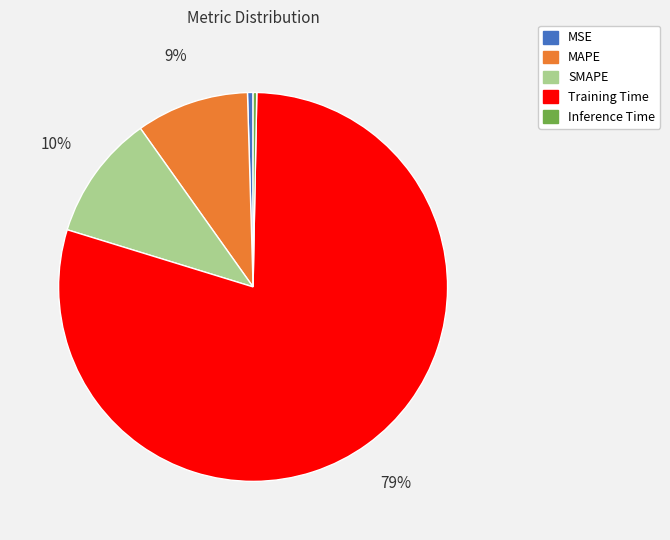

True or false: MAPE accounts for 9% of the total.

True